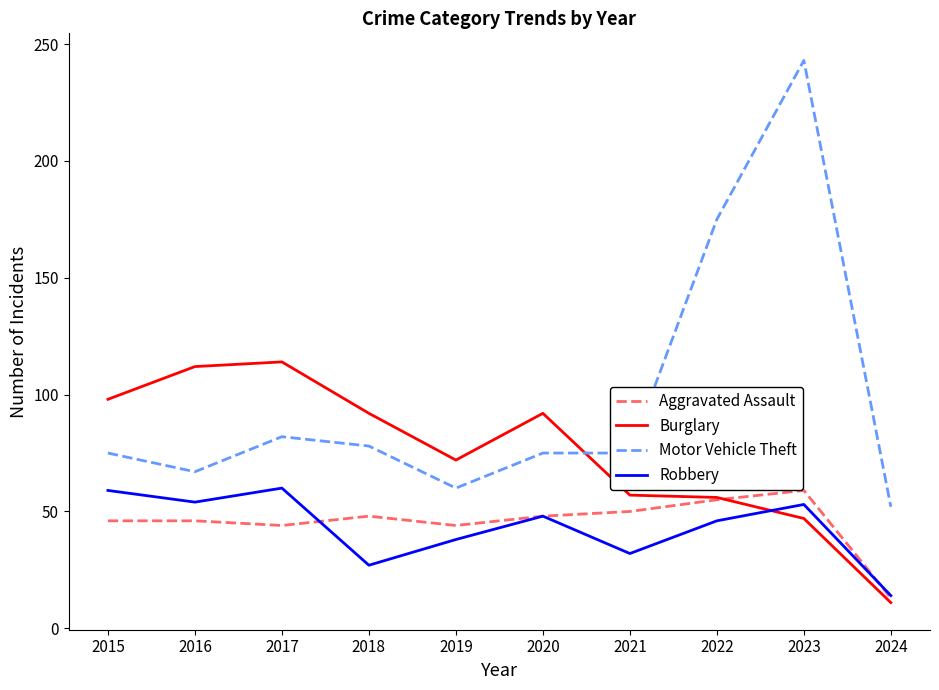

What is the greatest value displayed?

243